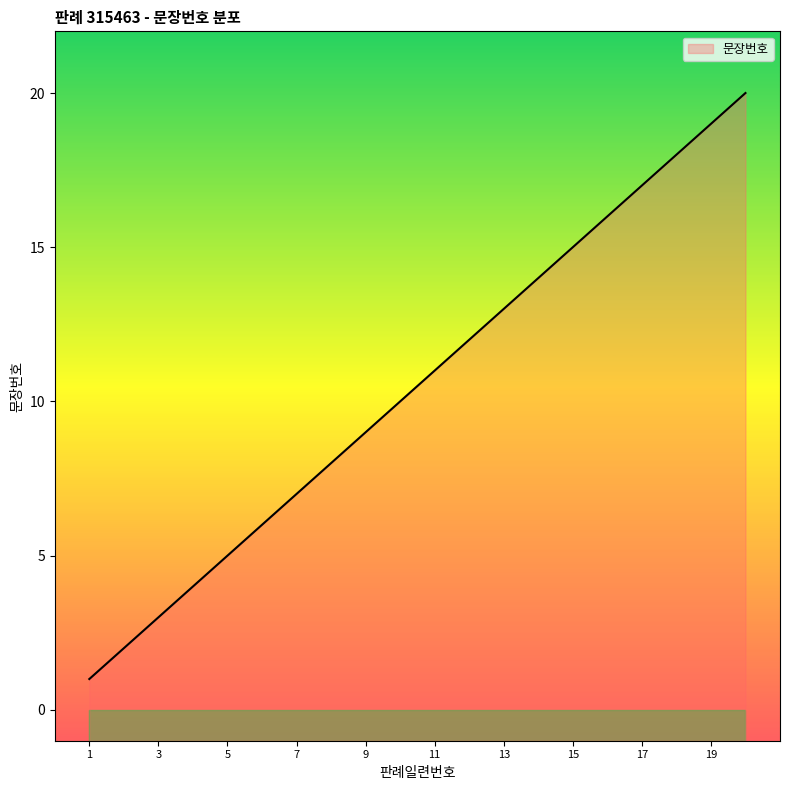

Approximately how many times larger is the value at 9 compared to 8?

1.1